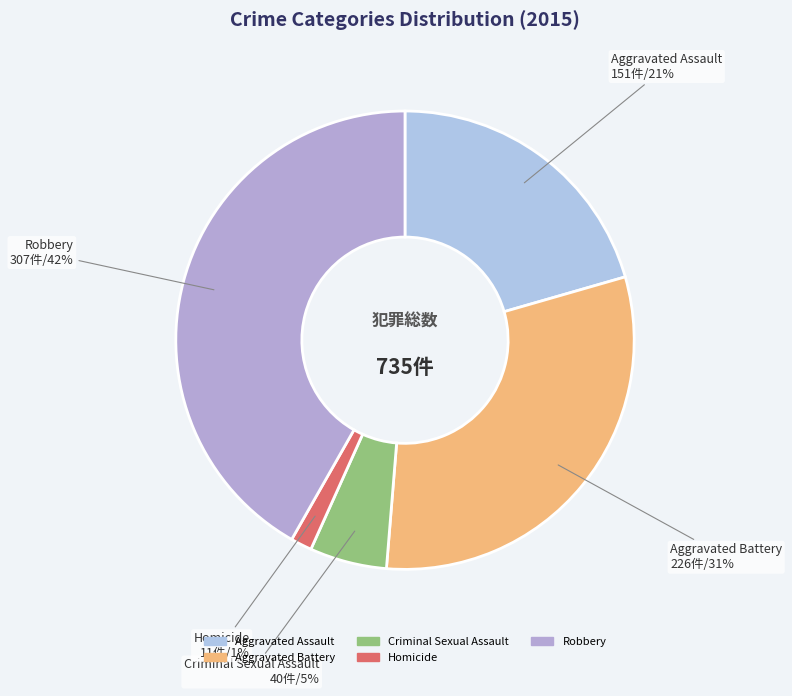

How many slices are in this pie chart?

5